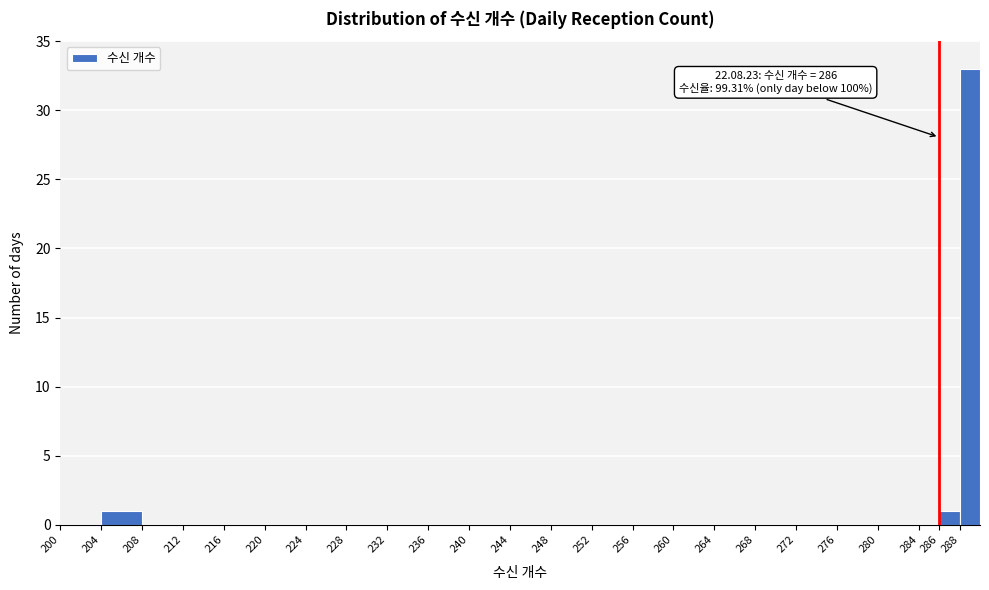

Over which range of the x-axis is the bar tallest?

288 to 290